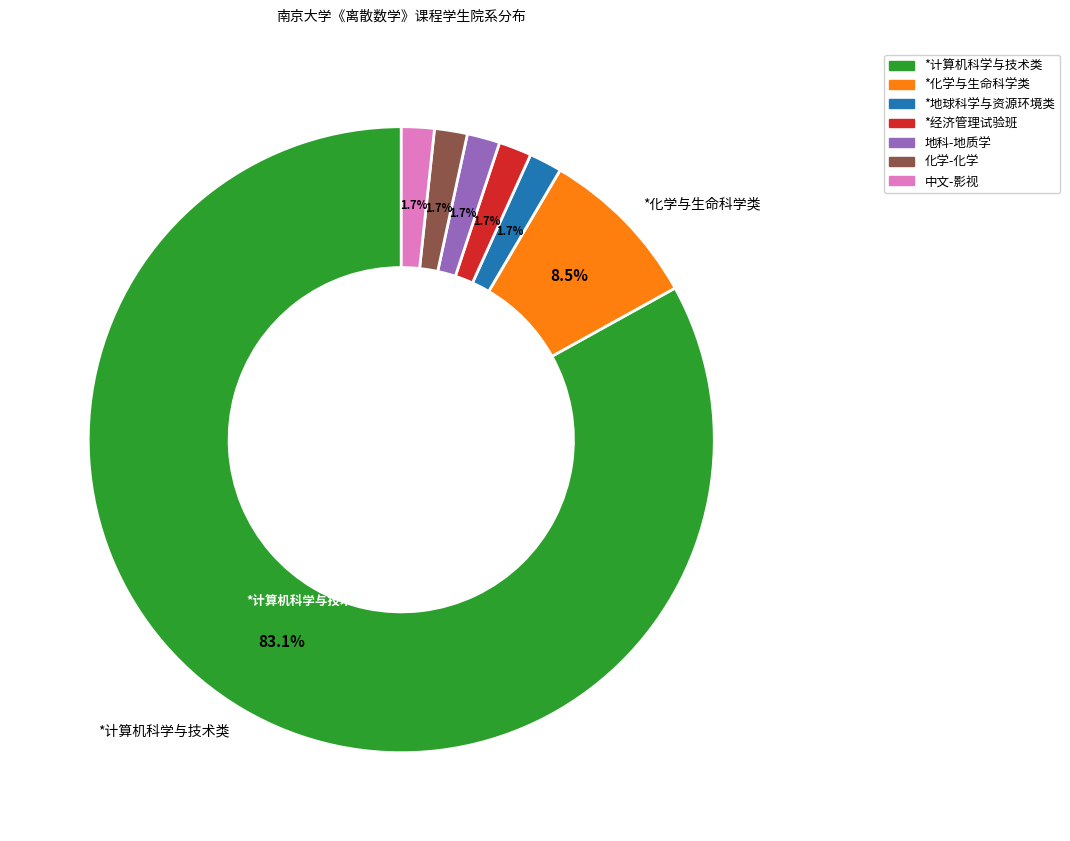

Is there any slice that represents more than half of the pie?

Yes